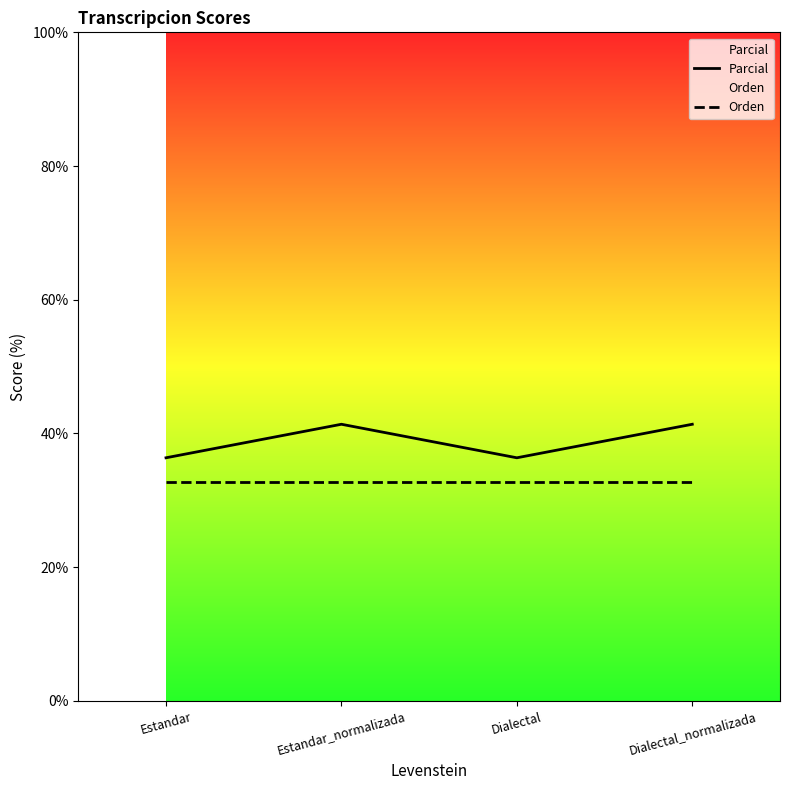

Is the value of Parcial at Estandar greater than the value of Orden at Dialectal_normalizada?

Yes